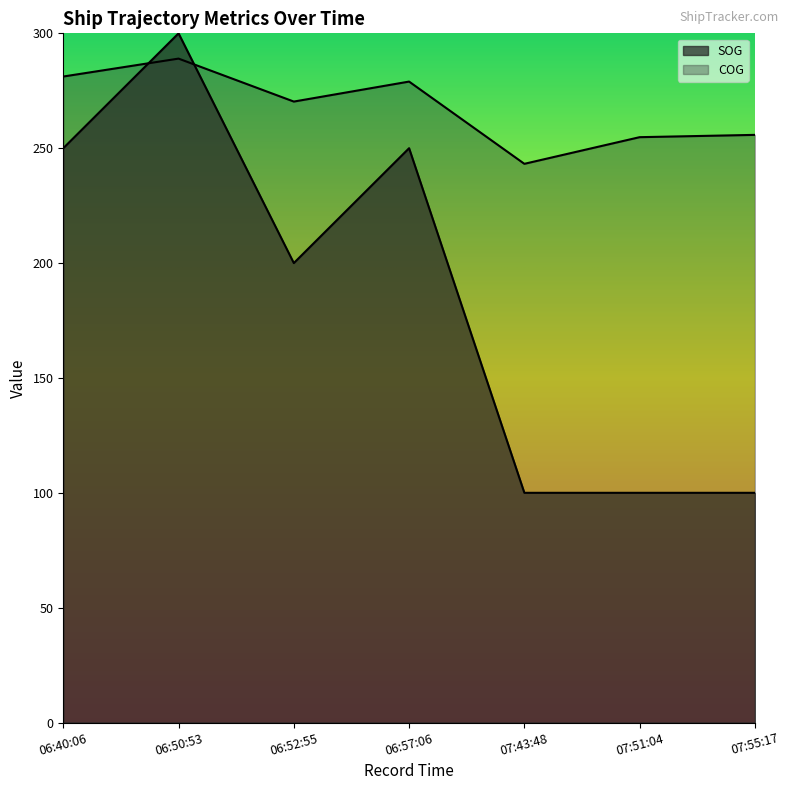

What is the approximate value of COG at 06:40:06?

281.2